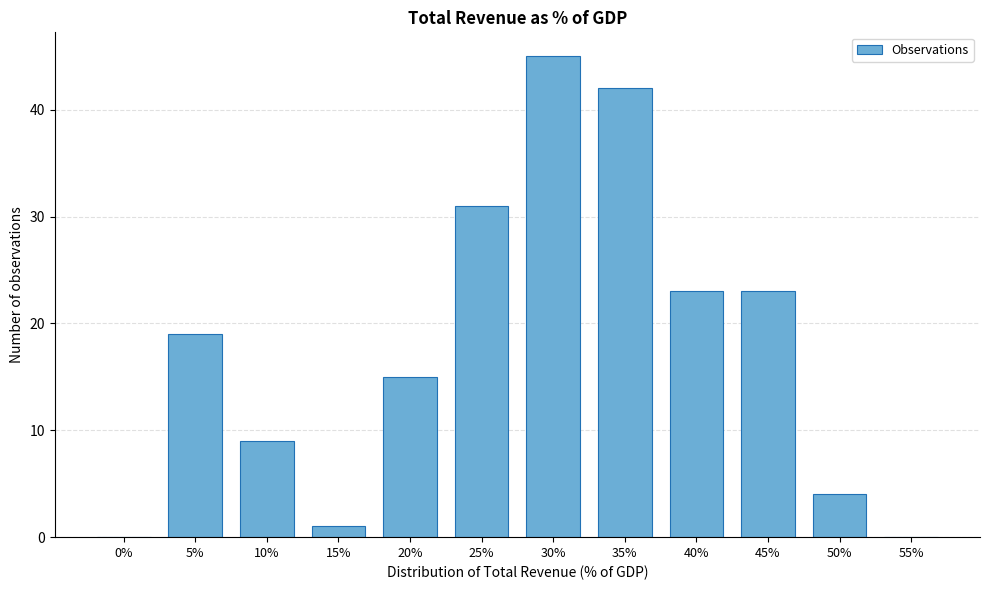

Reading left to right, extract all data points from this chart.

0%=0	5%=19	10%=9	15%=1	20%=15	25%=31	30%=45	35%=42	40%=23	45%=23	50%=4	55%=0